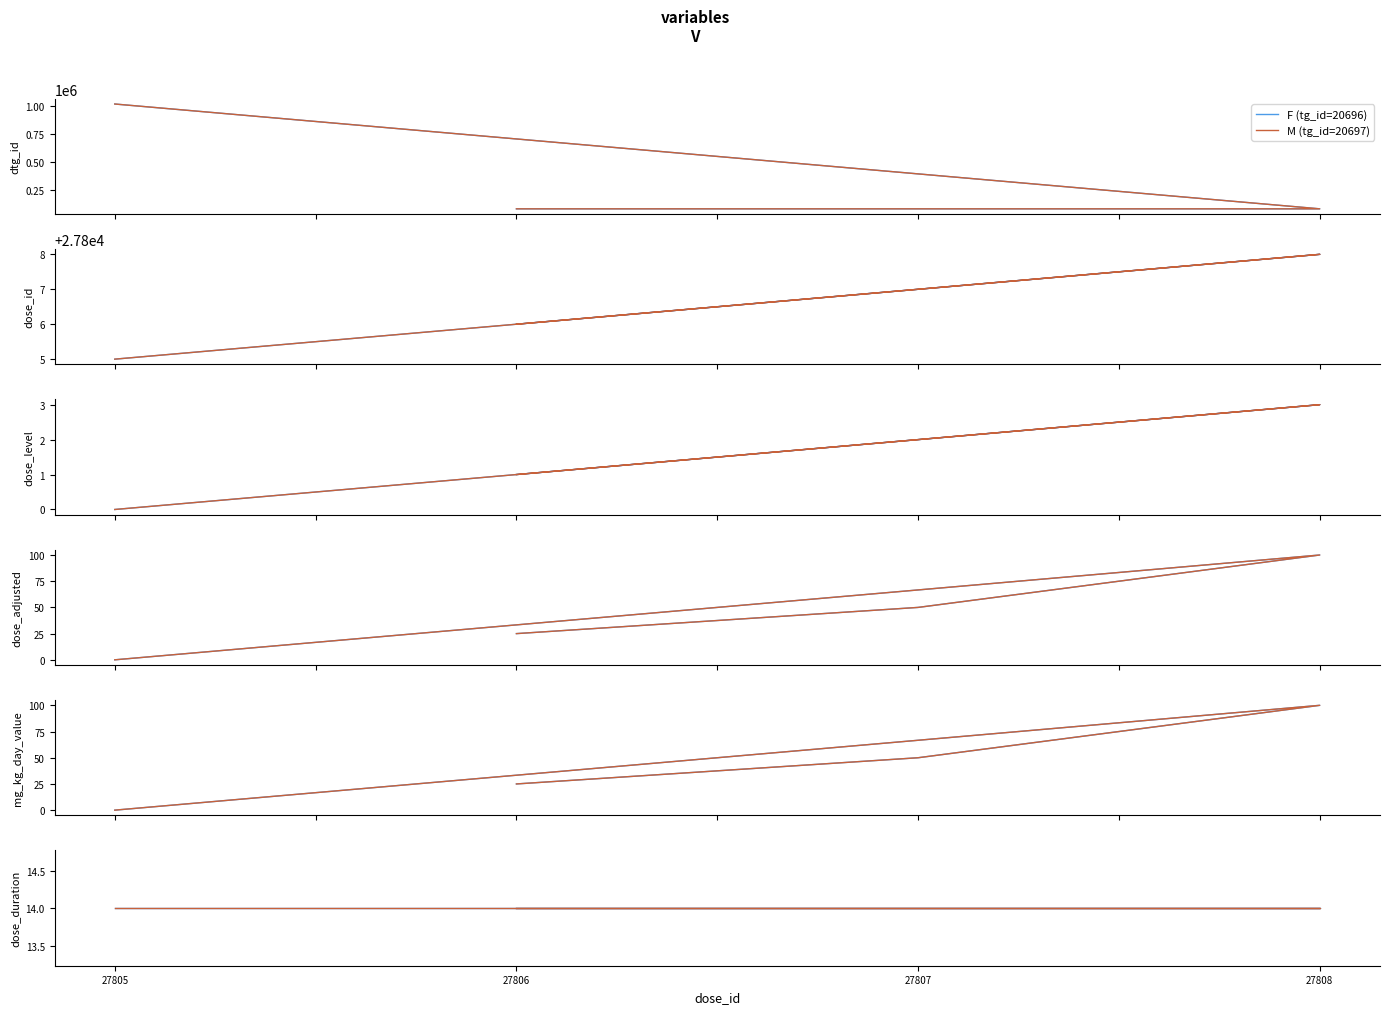

Reading left to right, list all the values displayed in this chart.

F (tg_id=20696): 27806=77083	27807=77084	27808=77085	27805=1016143
M (tg_id=20697): 27806=77080	27807=77081	27808=77082	27805=1016142